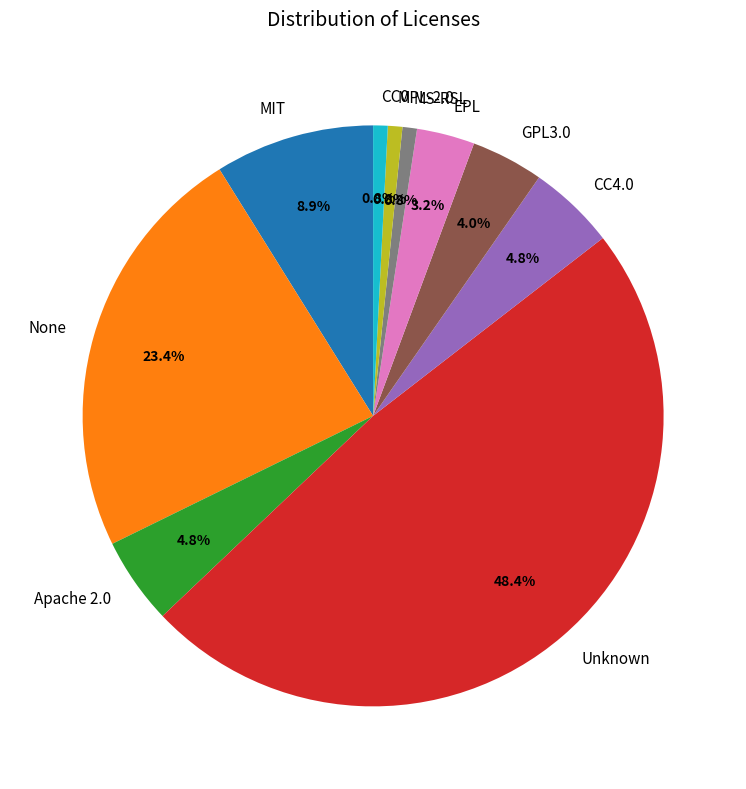

To the nearest percent, what percentage of the pie is CC0?

1%